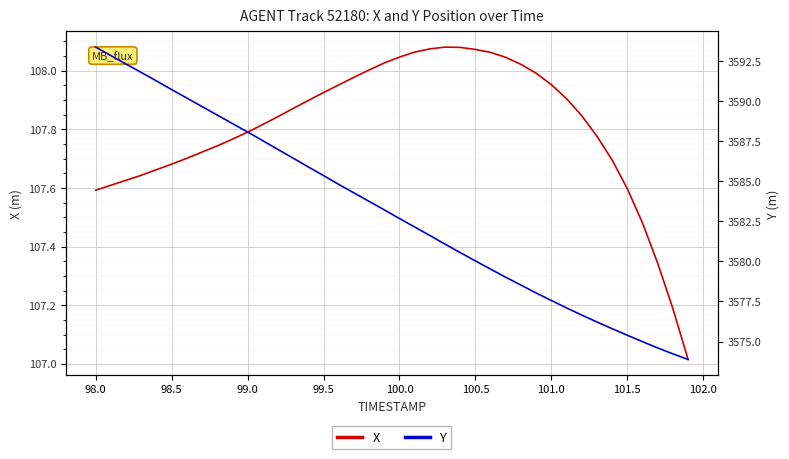

True or false: X and Y cross at least once.

False